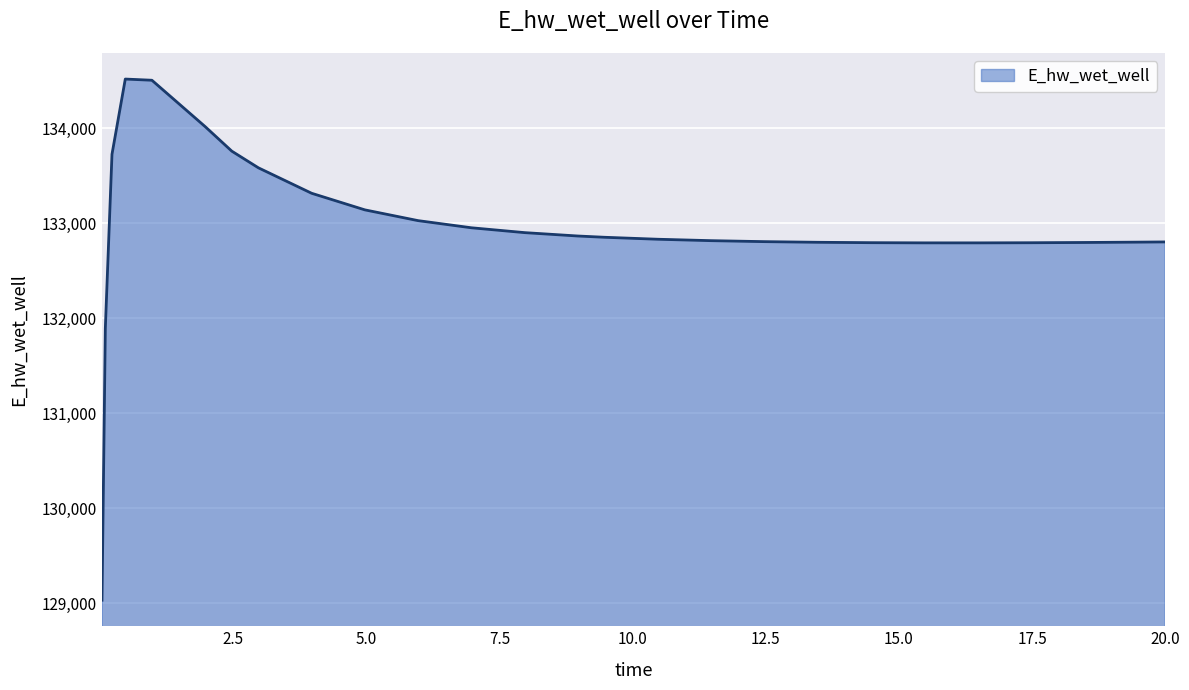

What is the maximum value shown in the chart?

134519.5